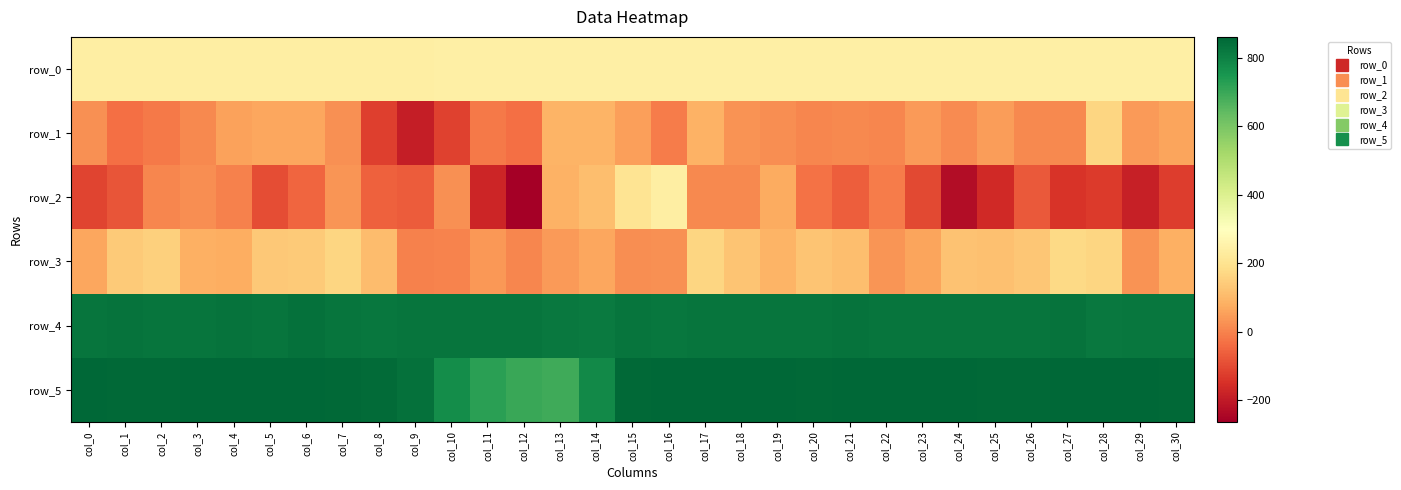

Reading left to right, list all the values displayed in this chart.

row_0: 242.1	242.1	242.1	242.2	242.2	242.3	242.3	242.3	242.4	242.4	242.5	242.5	242.6	242.6	242.7	242.7	242.8	242.8	242.9	242.9	243.0	243.0	243.0	243.1	243.1	243.1	243.2	243.3	243.3	243.3	243.4
row_1: 26.0	-32.0	-12.0	14.0	57.0	64.0	63.0	25.0	-119.0	-189.0	-116.0	-12.0	-30.0	89.0	90.0	50.0	-11.0	86.0	31.0	23.0	7.0	12.0	9.0	45.0	15.0	46.0	13.0	10.0	166.0	44.0	61.0
row_2: -110.0	-79.0	8.0	19.0	-1.0	-95.0	-51.0	33.0	-57.0	-67.0	27.0	-173.0	-262.0	88.0	112.0	206.0	242.0	11.0	14.0	72.0	-29.0	-61.0	-8.0	-101.0	-228.0	-162.0	-71.0	-140.0	-127.0	-187.0	-123.0
row_3: 66.0	138.0	153.0	84.0	76.0	134.0	139.0	166.0	107.0	-3.0	3.0	40.0	7.0	42.0	63.0	20.0	25.0	166.0	128.0	91.0	127.0	115.0	33.0	59.0	121.0	118.0	130.0	175.0	165.0	29.0	81.0
row_4: 829.0	834.0	827.0	829.0	831.0	826.0	836.0	826.0	824.0	828.0	827.0	826.0	827.0	821.0	817.0	826.0	825.0	828.0	830.0	828.0	828.0	833.0	829.0	827.0	830.0	828.0	830.0	833.0	819.0	825.0	823.0
row_5: 857.0	856.0	855.0	861.0	858.0	857.0	857.0	856.0	849.0	837.0	771.0	722.0	703.0	690.0	781.0	855.0	857.0	858.0	859.0	859.0	856.0	857.0	859.0	857.0	858.0	856.0	855.0	857.0	860.0	858.0	853.0